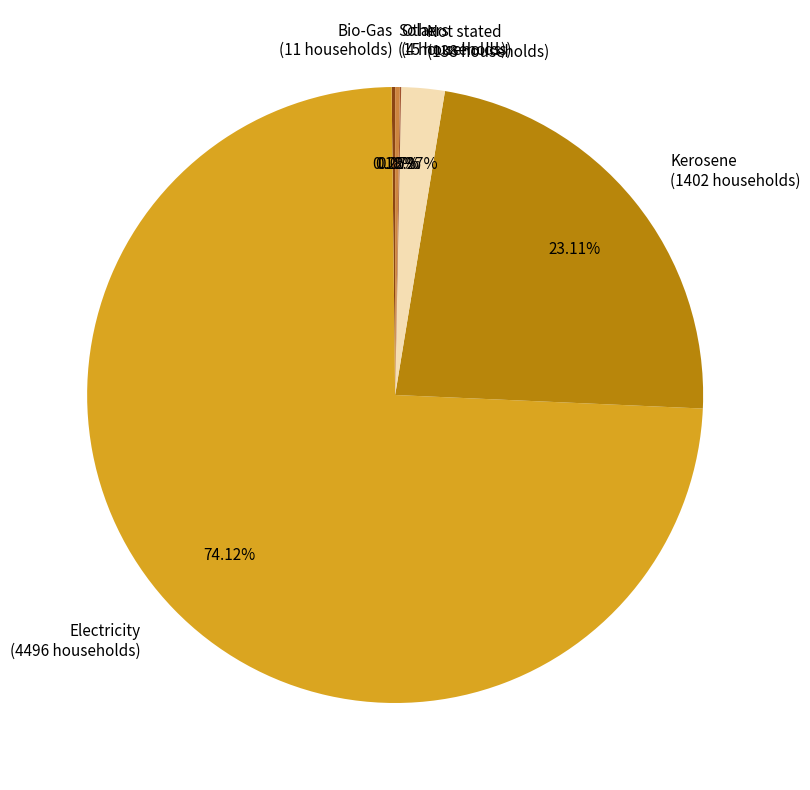

Which slice represents more than half of the pie?

Electricity